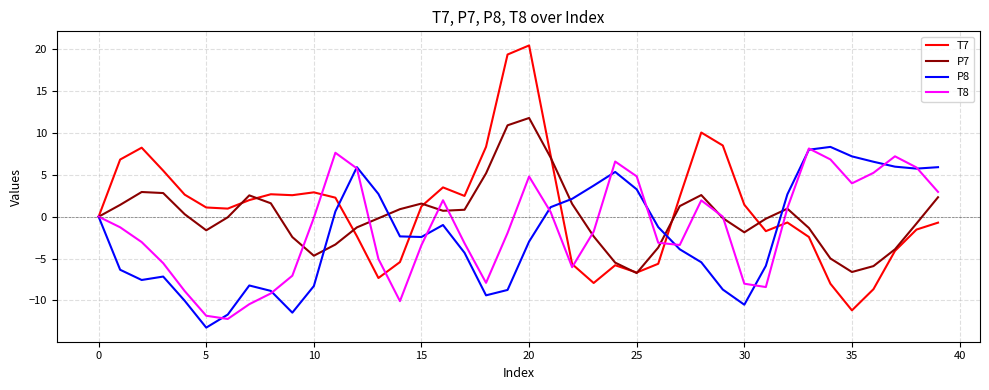

True or false: T8 has more than 2 points higher than both neighbors.

True